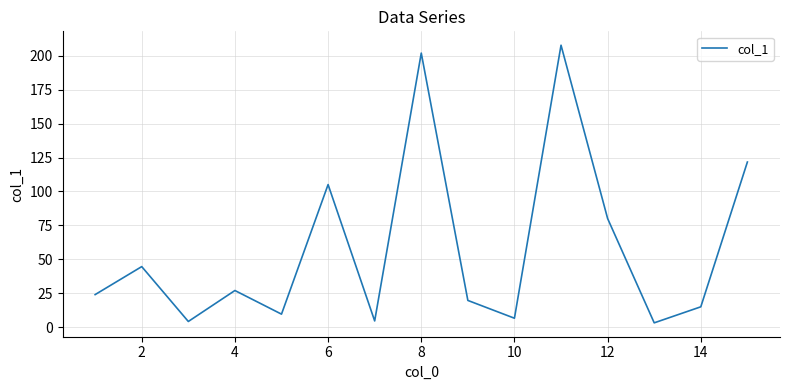

What is the greatest value displayed?

207.7